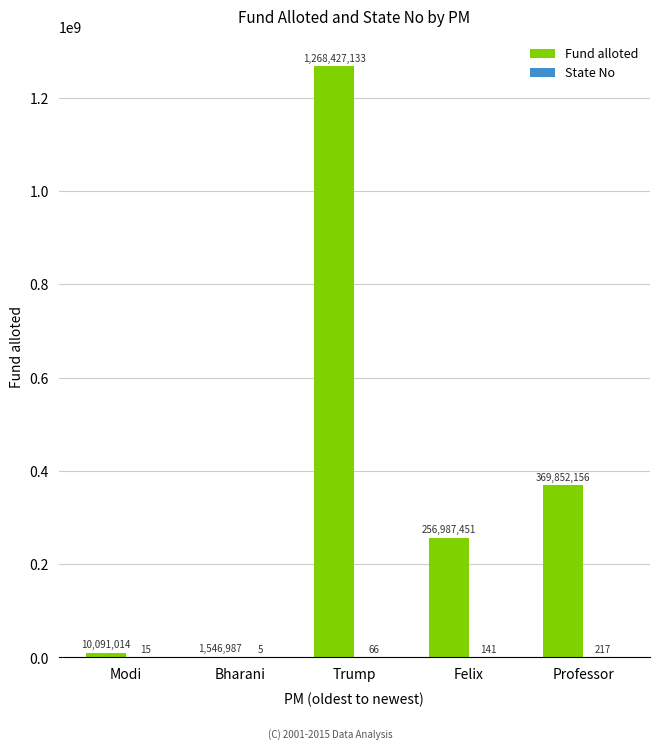

Are the bars horizontal?

No